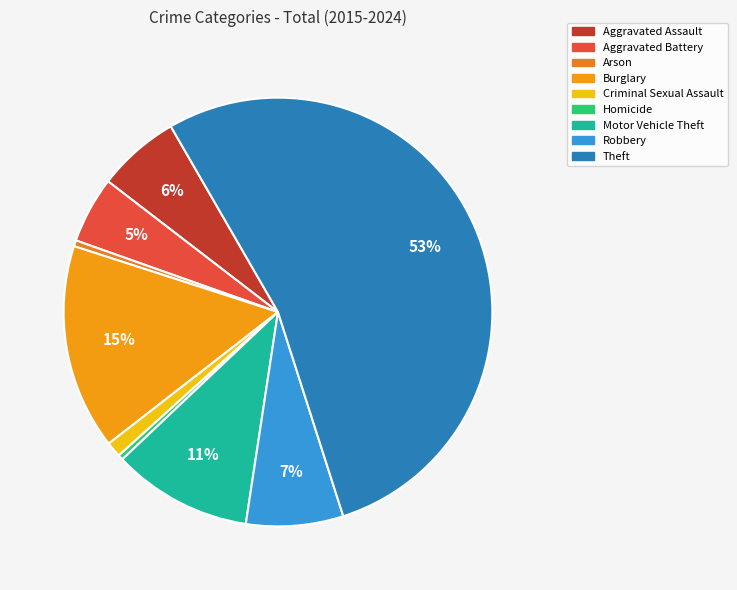

The Robbery slice represents 2% of the pie. True or false?

False